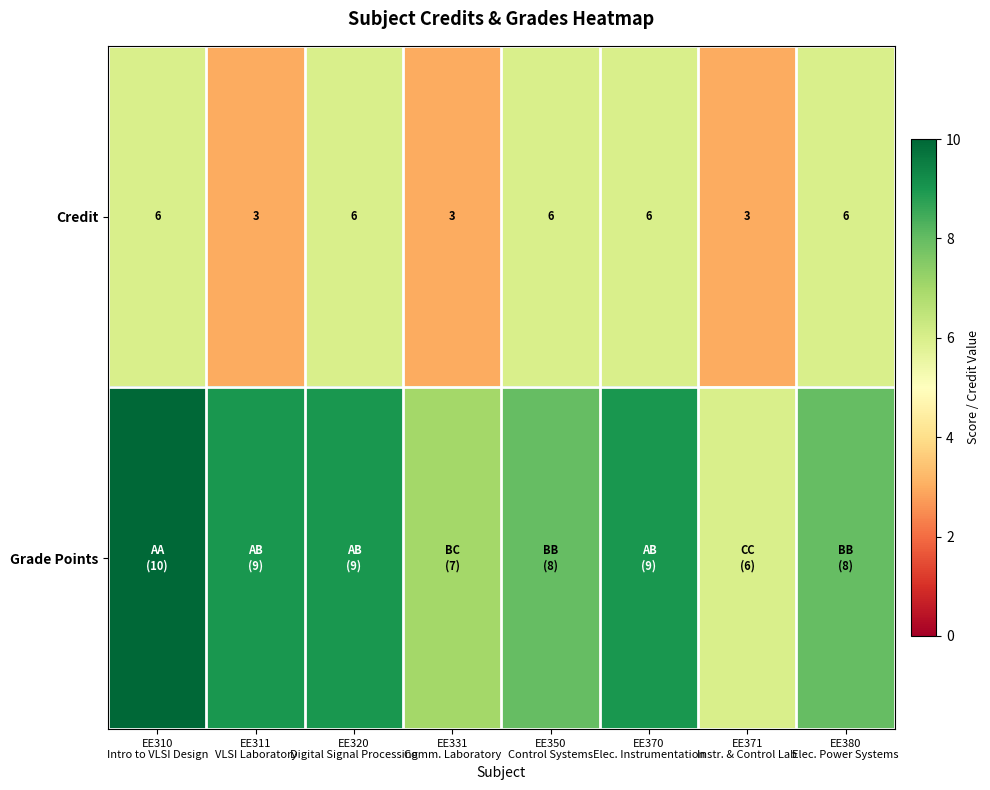

What is the highest value of the Credit series?

6